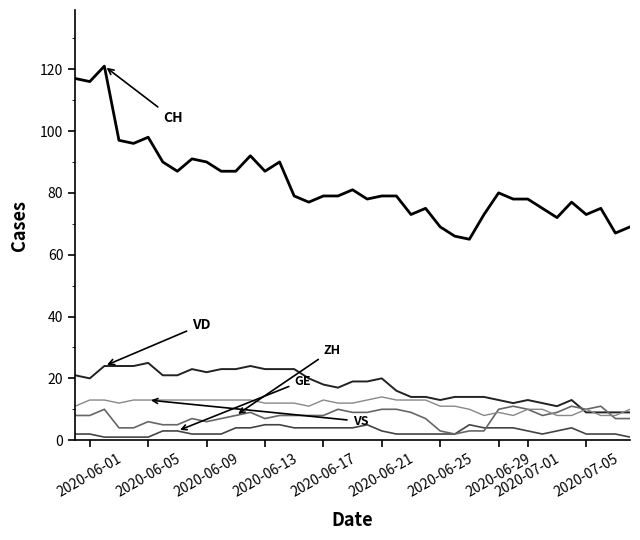

What is the greatest value displayed?

121